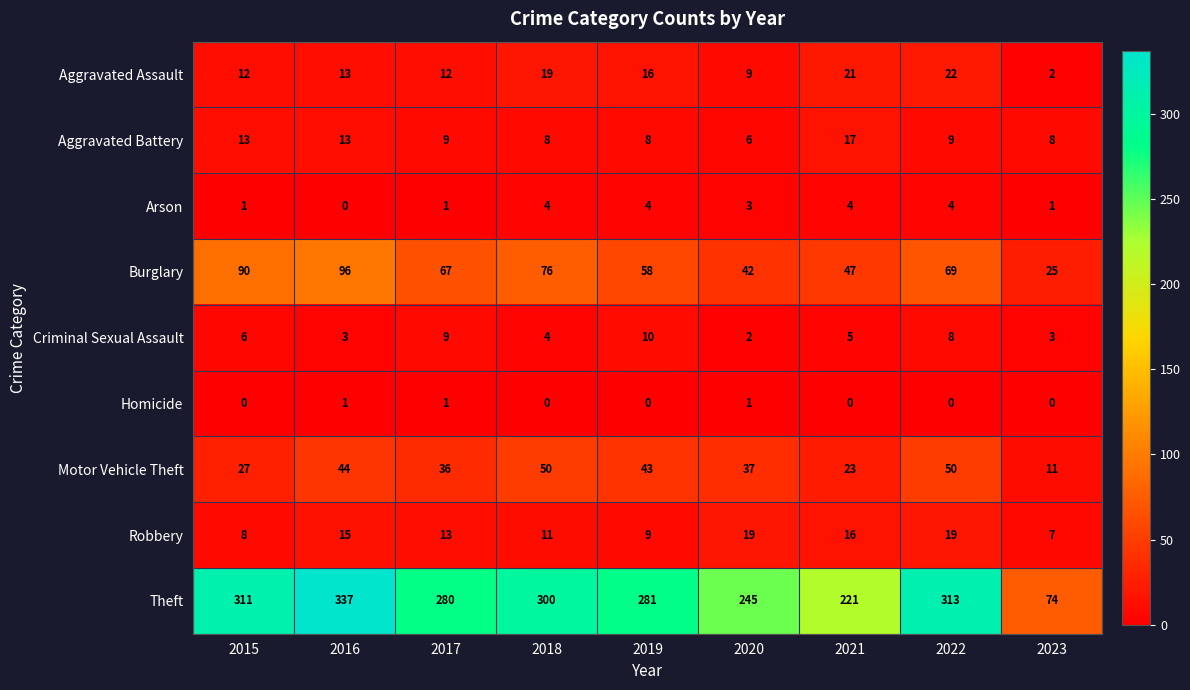

What is the greatest value displayed?

337